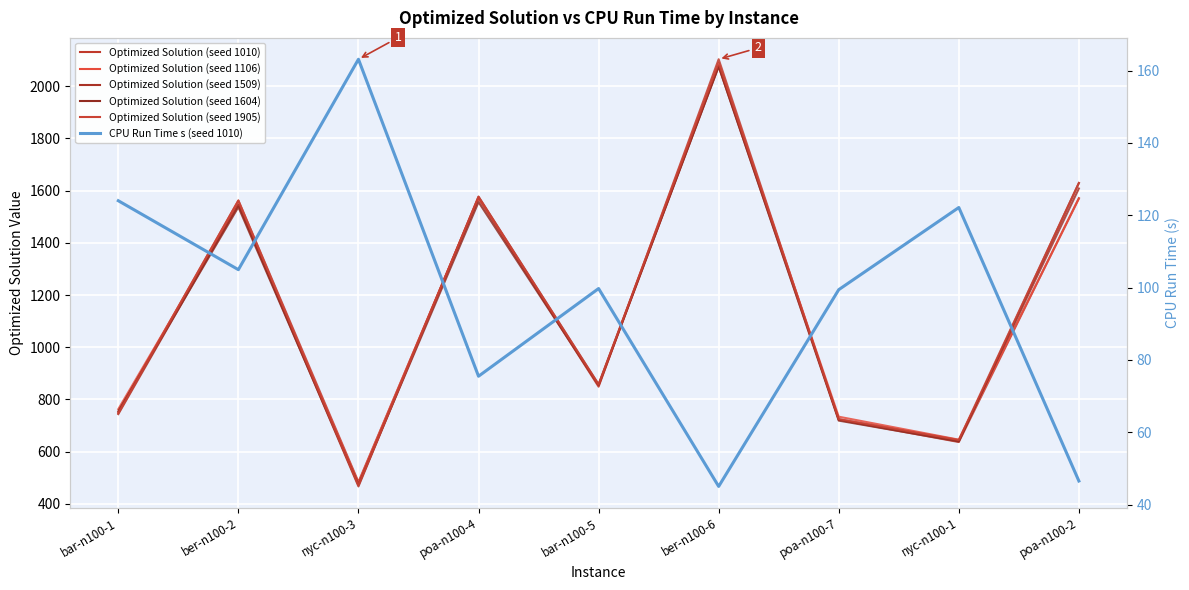

At which category is the sum across all series the highest?

ber-n100-6